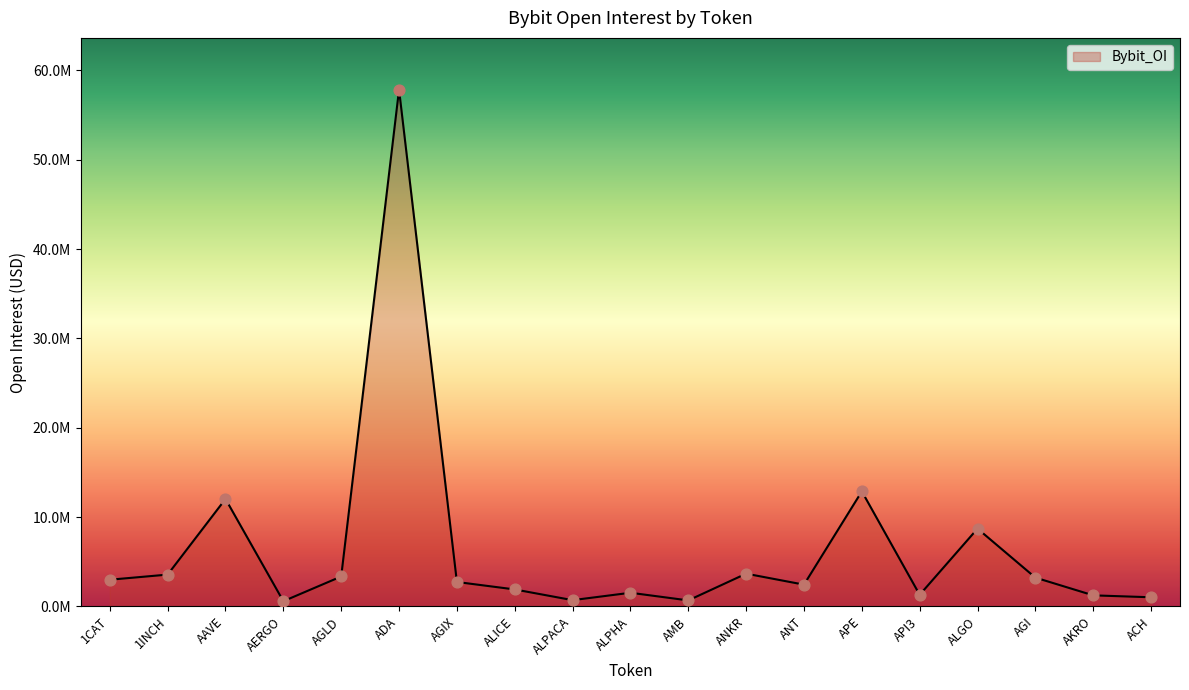

Approximately how many times larger is the value at AGIX compared to API3?

2.1